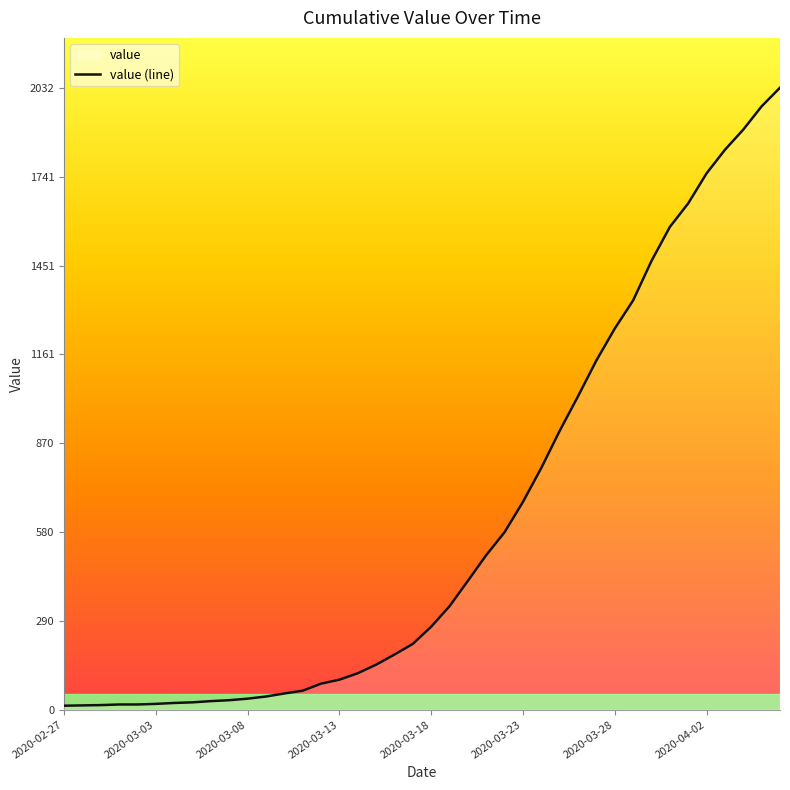

What is the maximum value shown in the chart?

2032